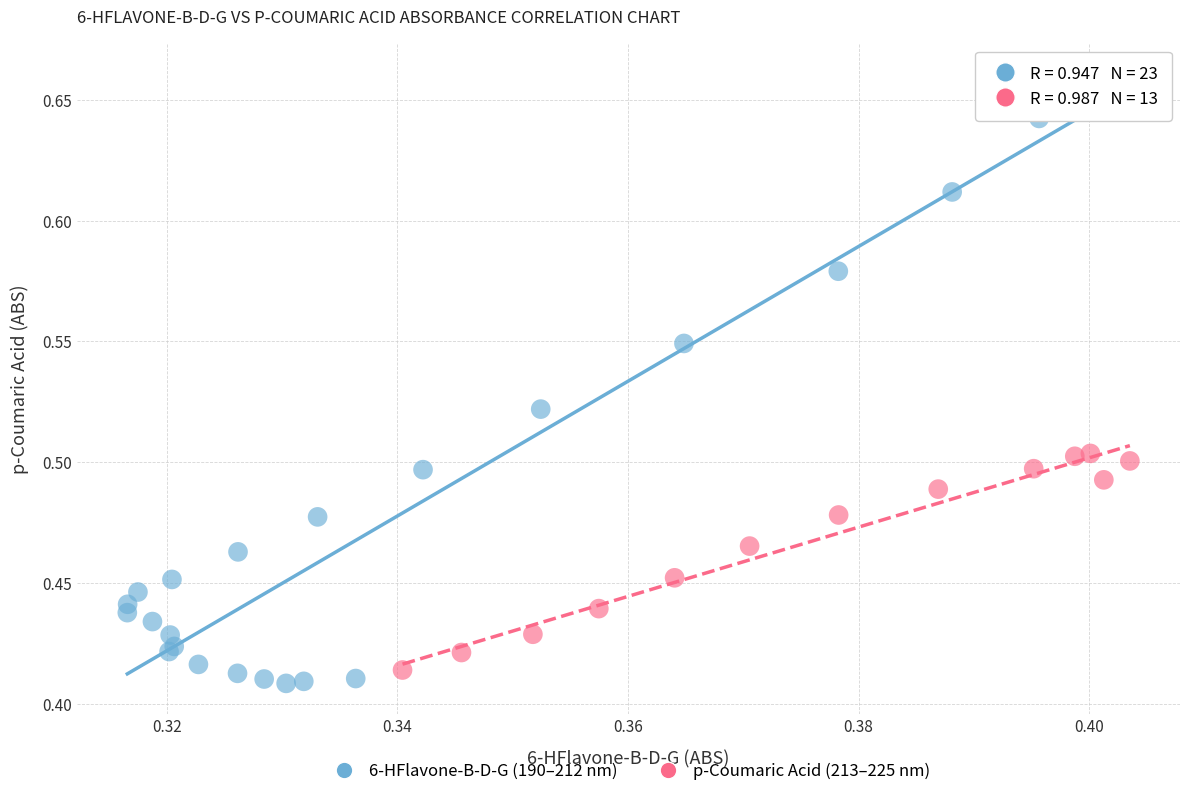

Which series contains the lowest Y value?

6-HFlavone-B-D-G (190–212 nm)